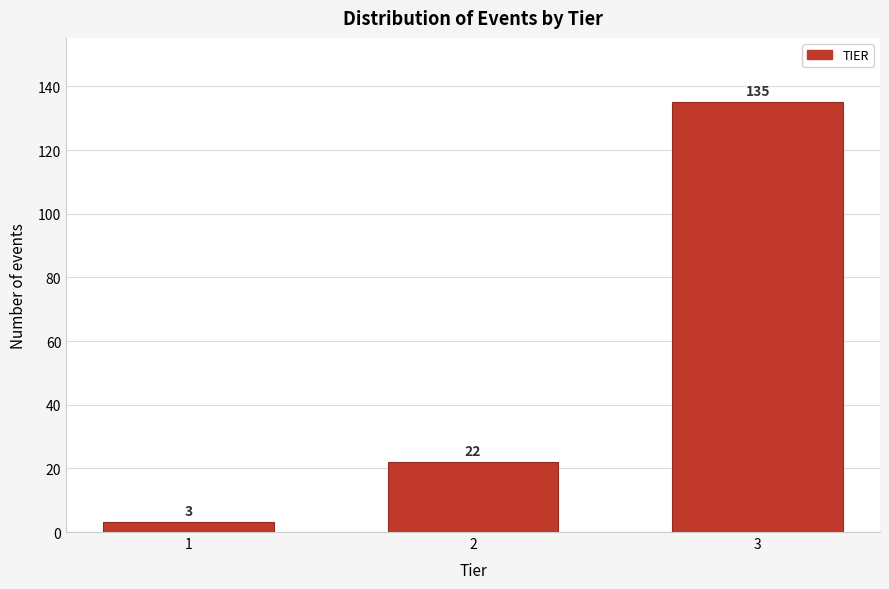

Reading left to right, list all the values displayed in this chart.

3	22	135